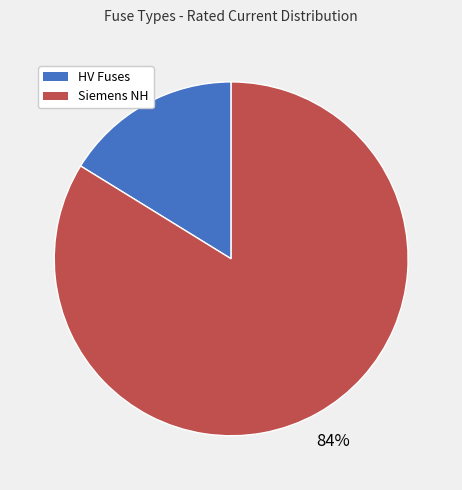

To the nearest percent, what is the average slice percentage?

50%